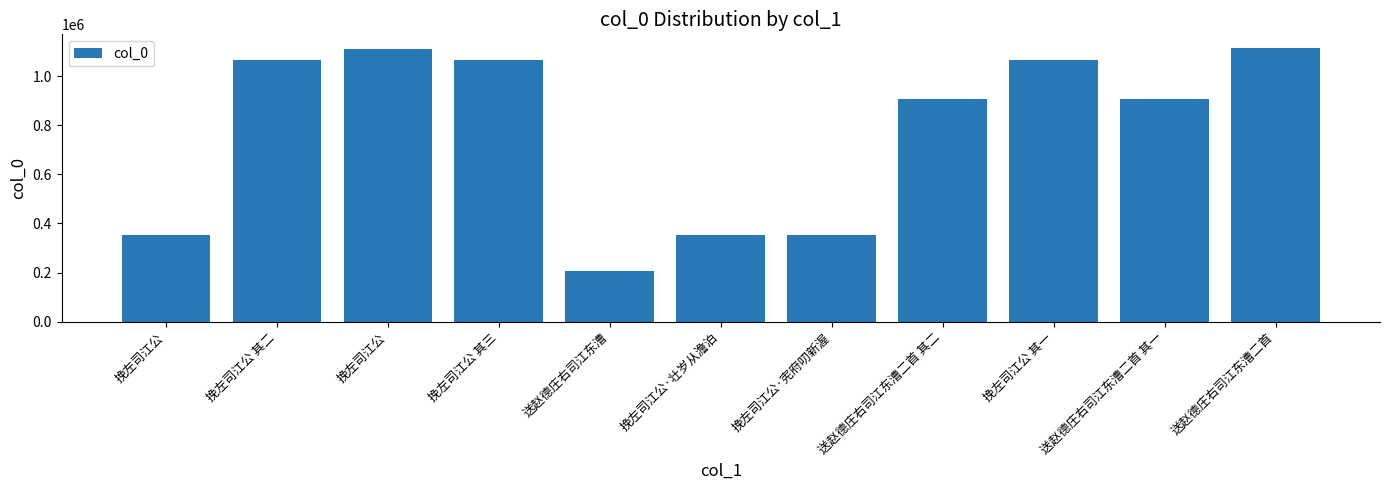

How many bars are there in total?

11